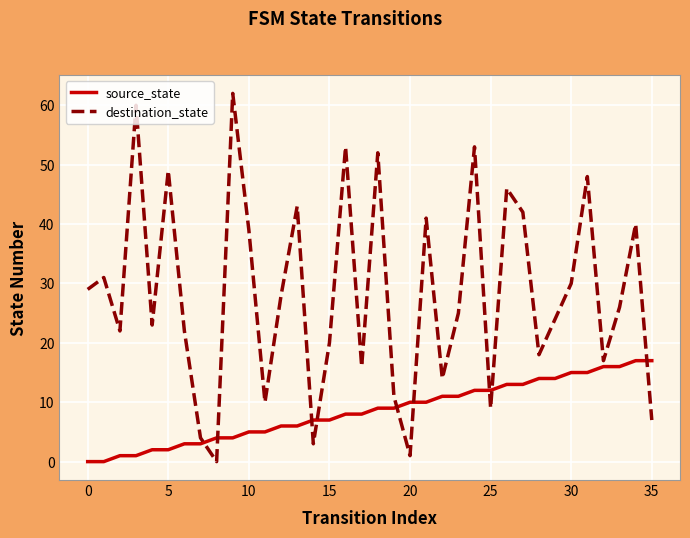

Reading left to right, transcribe all the data shown in this chart.

source_state: 0	0	1	1	2	2	3	3	4	4	5	5	6	6	7	7	8	8	9	9	10	10	11	11	12	12	13	13	14	14	15	15	16	16	17	17
destination_state: 29	31	22	60	23	49	22	4	0	62	39	10	28	43	3	20	53	16	52	11	1	41	14	25	53	9	46	42	18	24	30	48	17	26	40	7